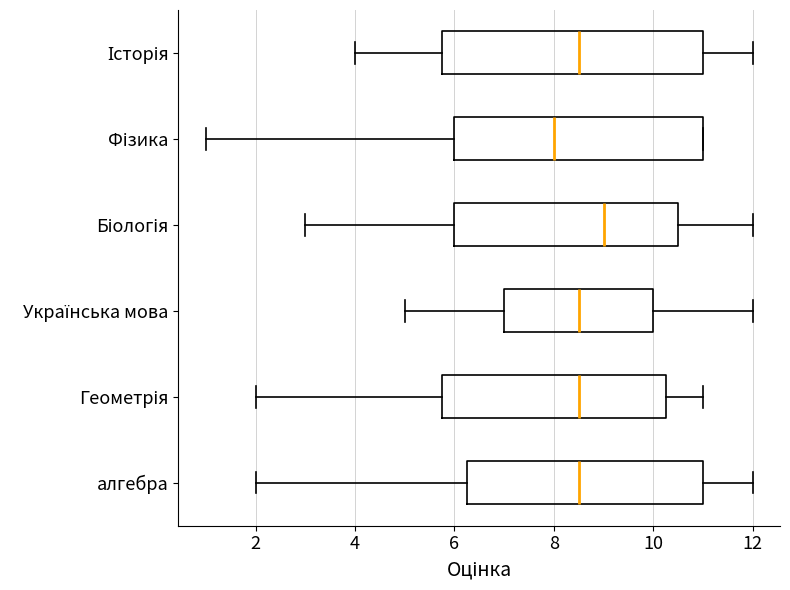

Comparing the boxes themselves (not the whiskers), which one is the widest?

Історія